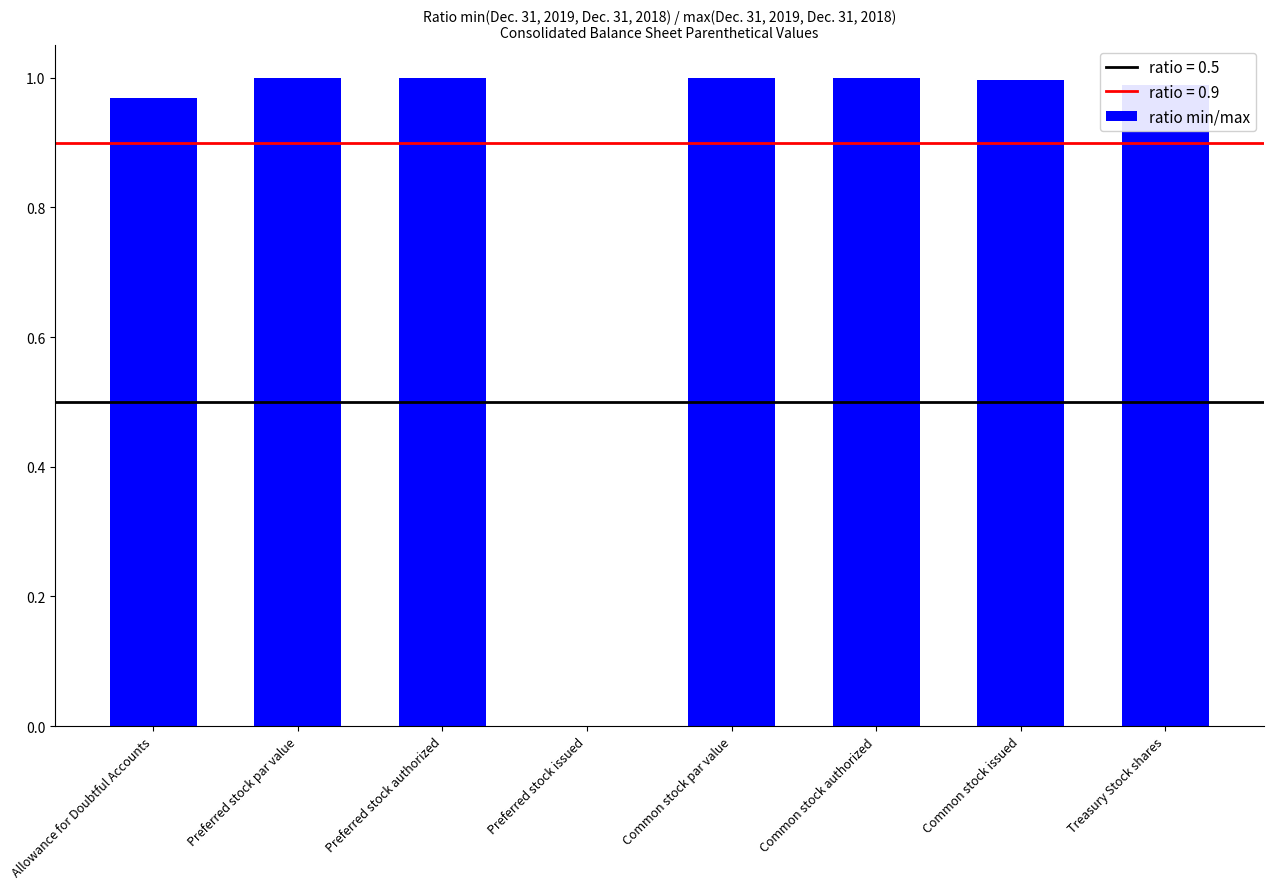

True or false: the data shows 0.0 at Preferred stock issued.

True